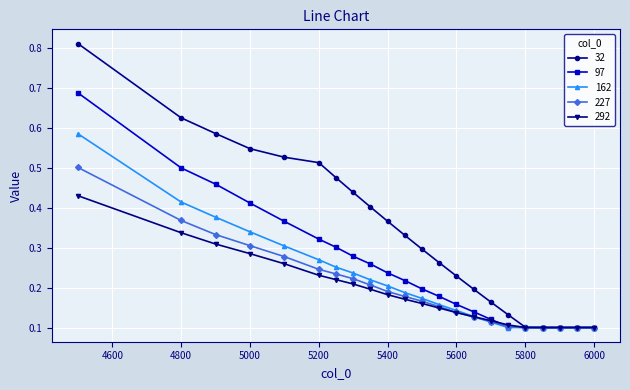

How many lines are shown in the chart?

5